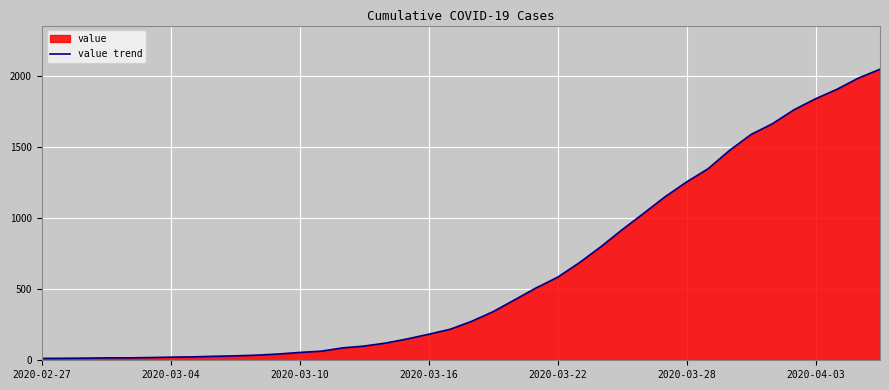

What is the maximum value shown in the chart?

2047